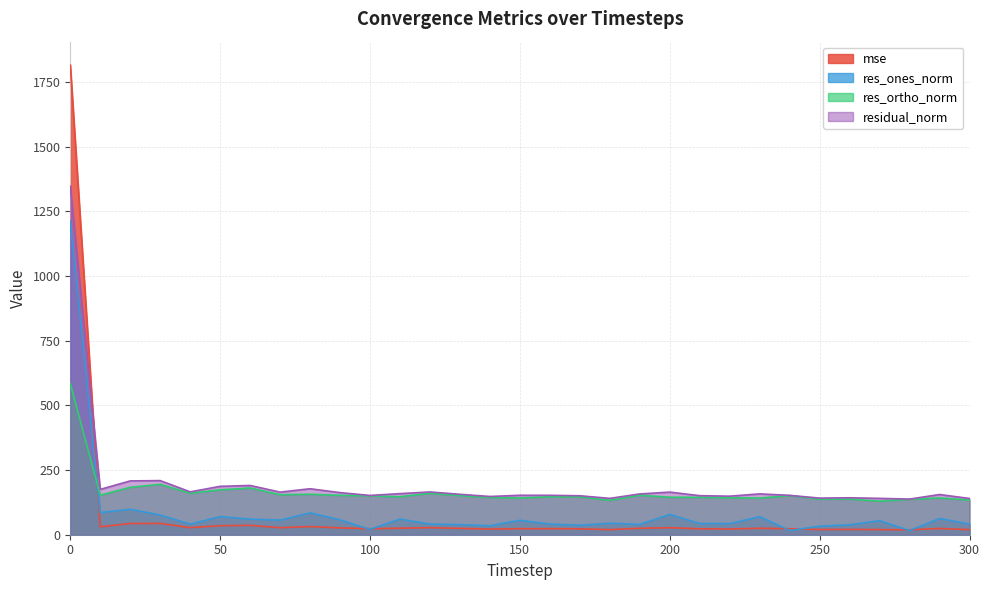

How many lines are shown in the chart?

4